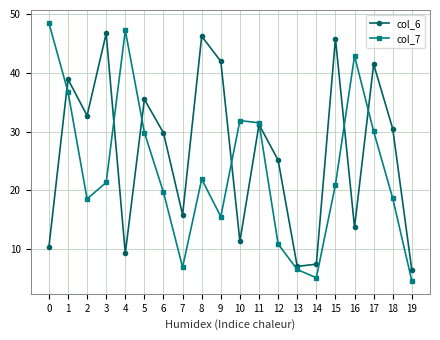

The col_7 series shows 8.5 at 14. True or false?

False